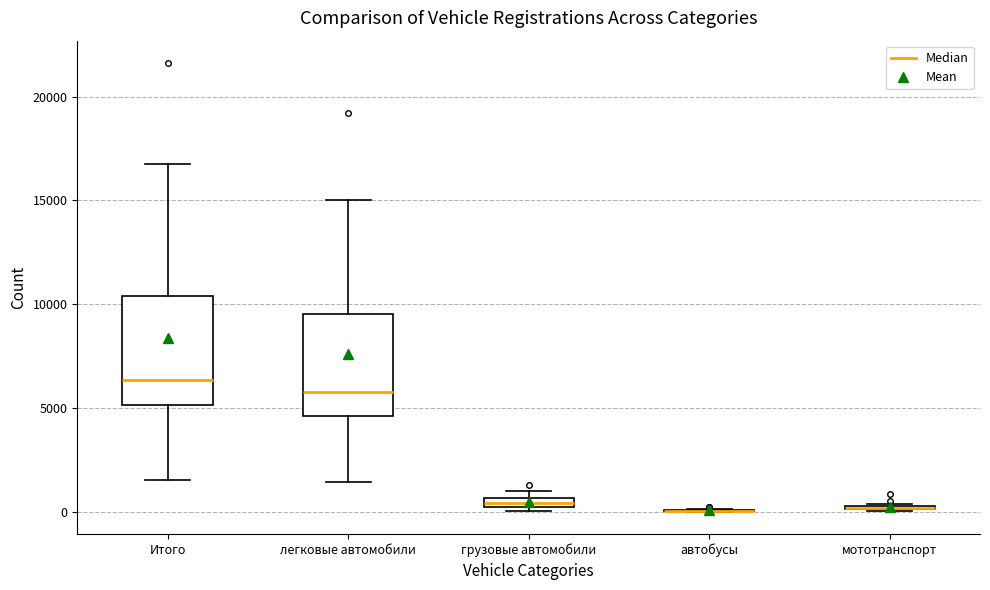

Where is the lower edge of the box for легковые автомобили on the y-axis? The values are not printed on the chart, so give them approximately, as read against the axis.

4500